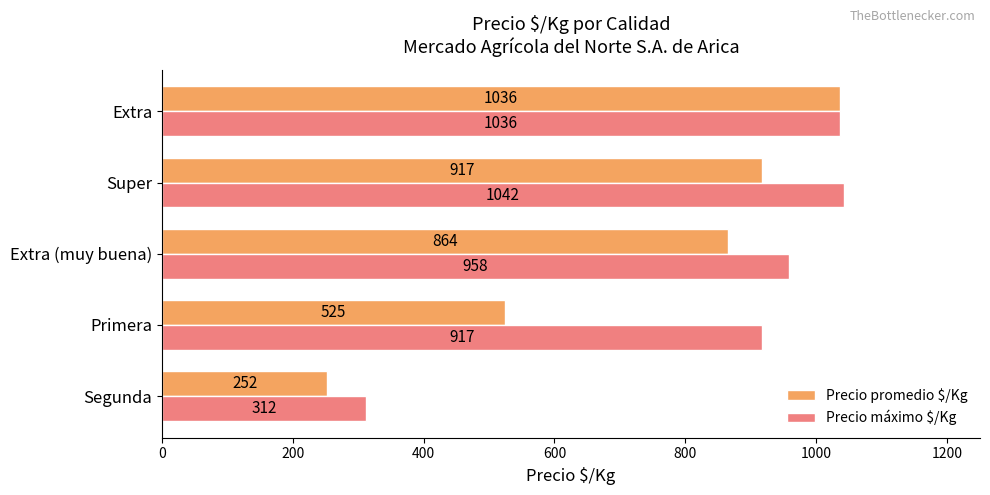

Which series has the largest range (max minus min)?

Precio promedio $/Kg